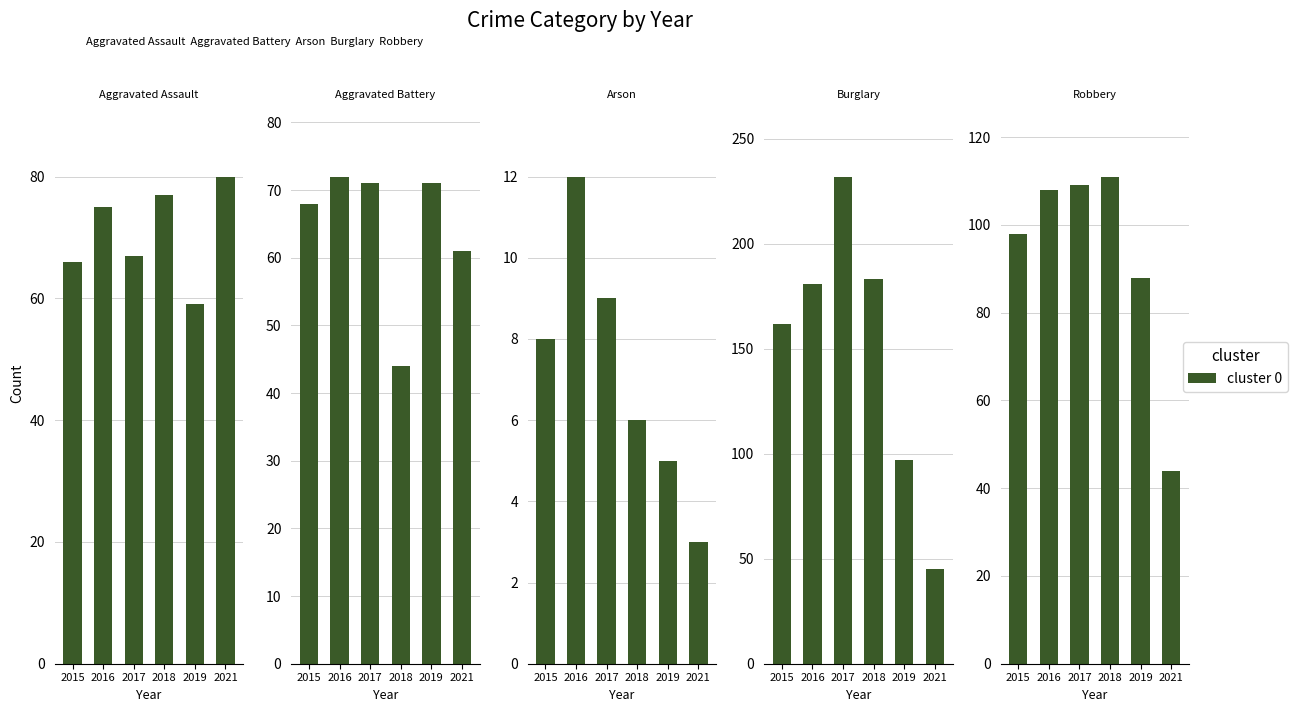

What is the spread (max minus min) of values at 2016?

169